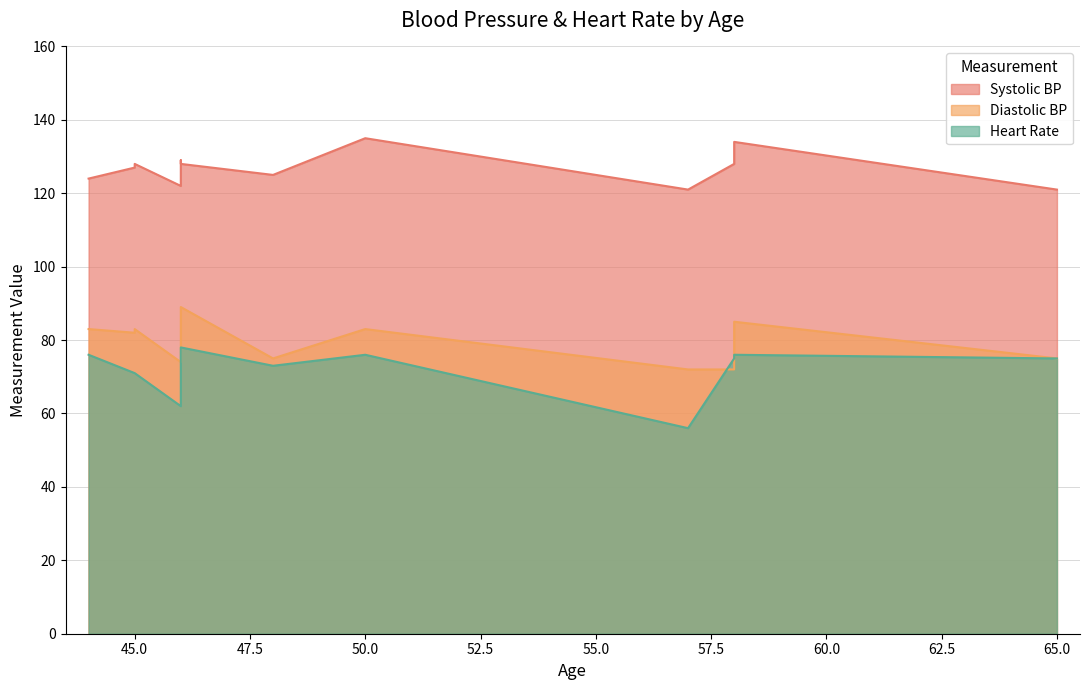

How many data points in Systolic BP are above 128?

3